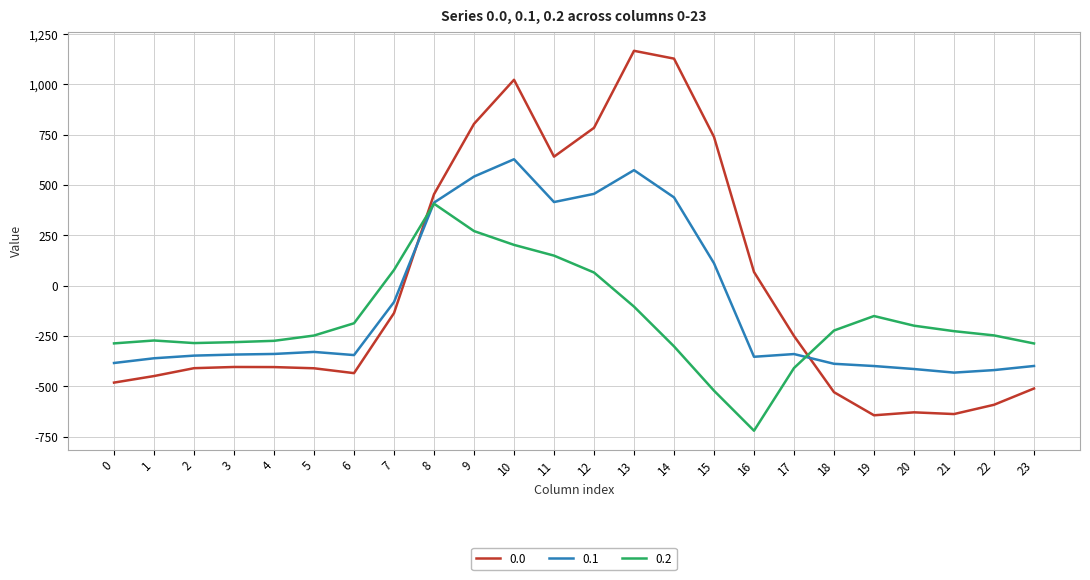

What is the difference between the second highest and minimum values in the 0.2 series?

992.3